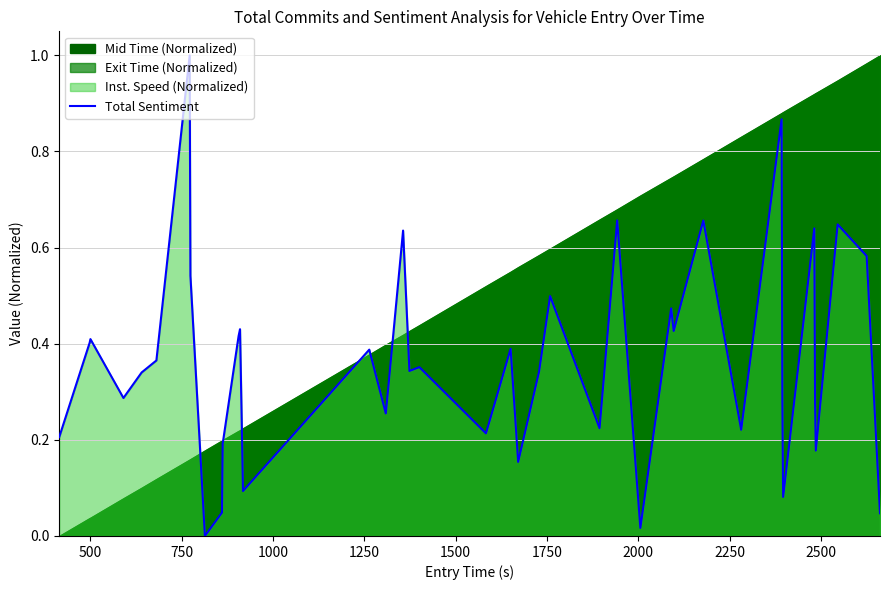

Reading right to left, transcribe all the data shown in this chart.

0.0	0.6	0.6	0.2	0.3	0.6	0.1	0.3	0.9	0.2	0.7	0.4	0.5	0.0	0.7	0.2	0.5	0.3	0.2	0.4	0.2	0.4	0.3	0.6	0.3	0.4	0.1	0.4	0.4	0.2	0.0	0.0	0.5	1.0	0.4	0.3	0.3	0.4	0.4	0.2